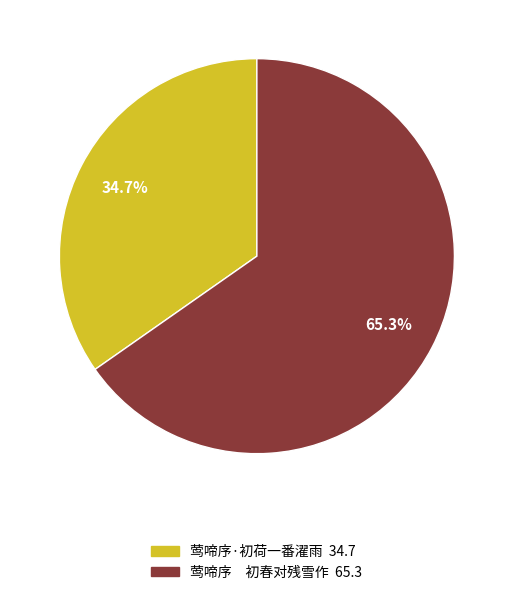

What is the largest slice in the pie chart?

莺啼序 初春对残雪作